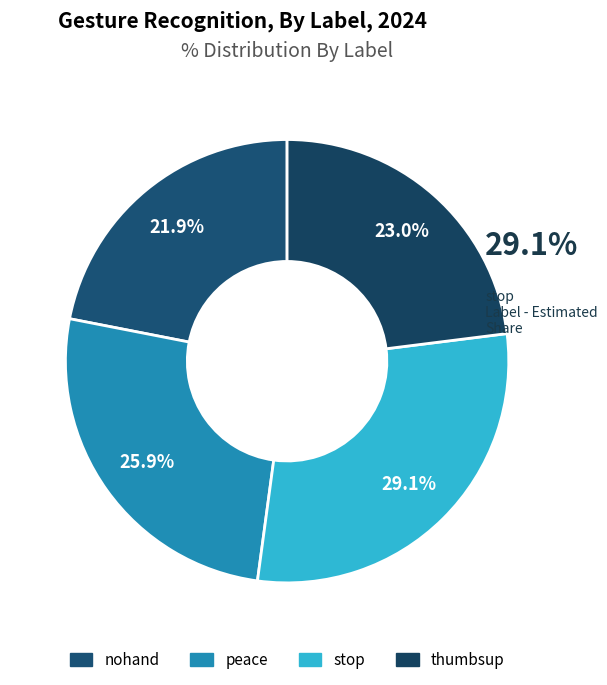

To the nearest percent, what is the average slice percentage?

25%